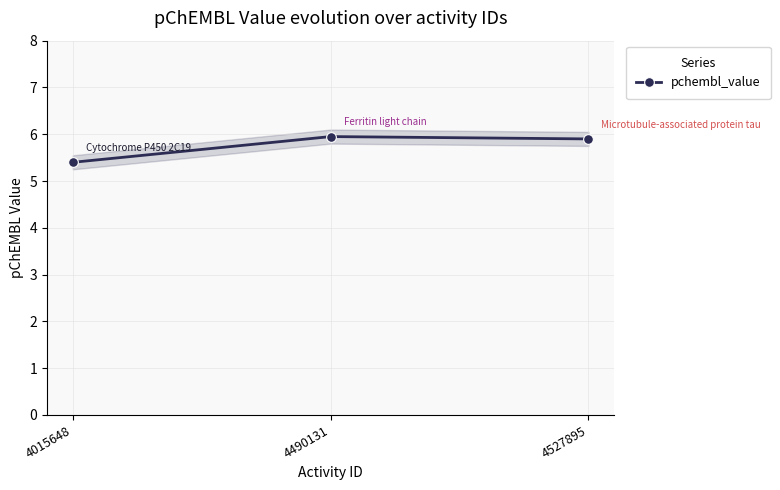

What is the value of the 3rd point from the left?

5.9